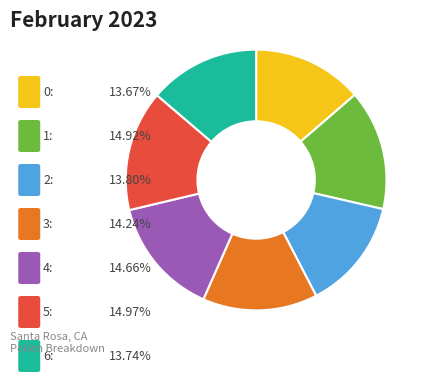

Is there a majority slice in this chart?

No